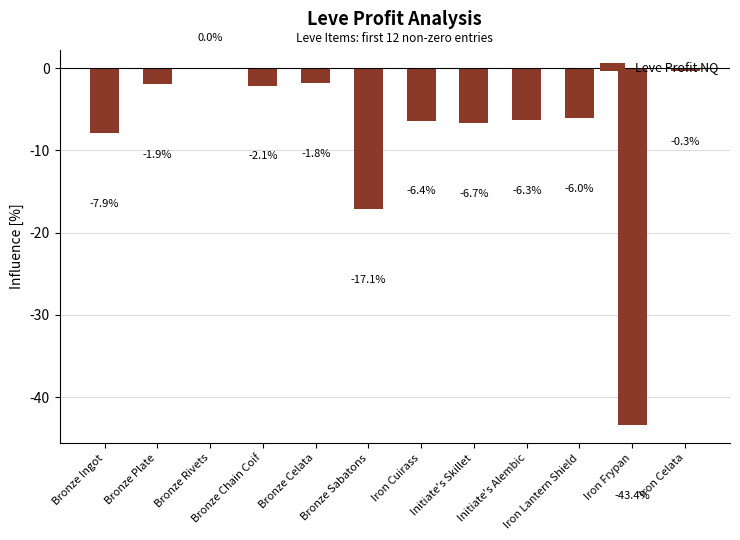

Which label corresponds to the largest value in the chart?

Bronze Rivets